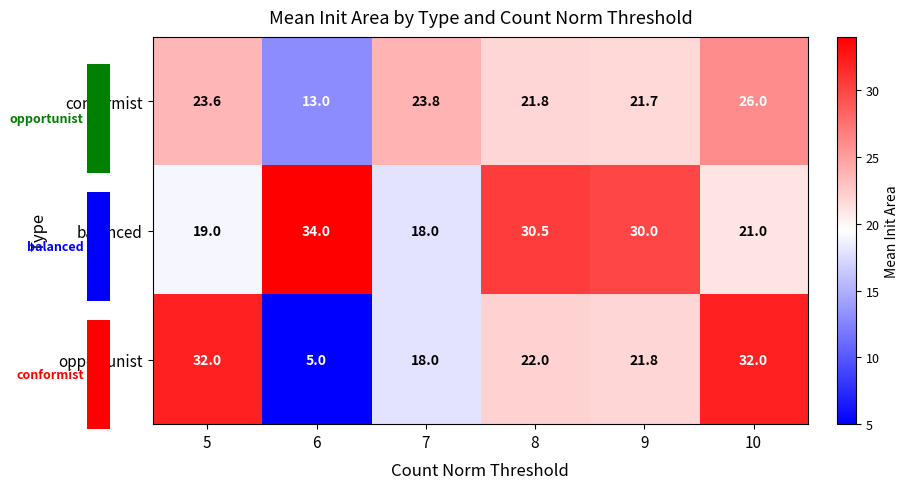

Which series has the largest total across all categories?

balanced